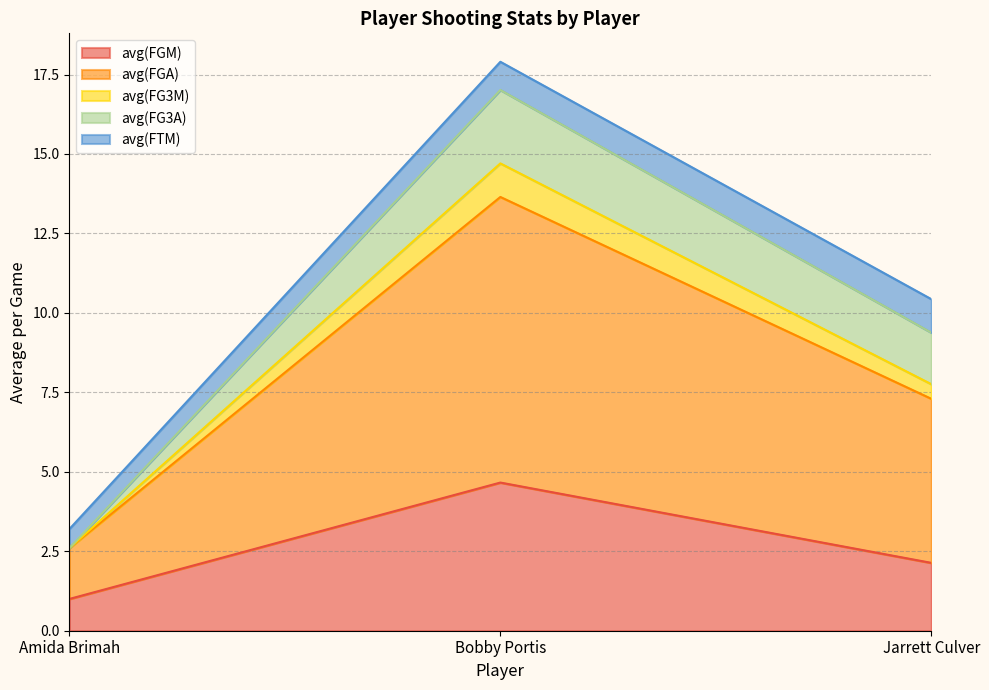

Rank the categories by avg(FGM) value from highest to lowest.

Bobby Portis, Jarrett Culver, Amida Brimah